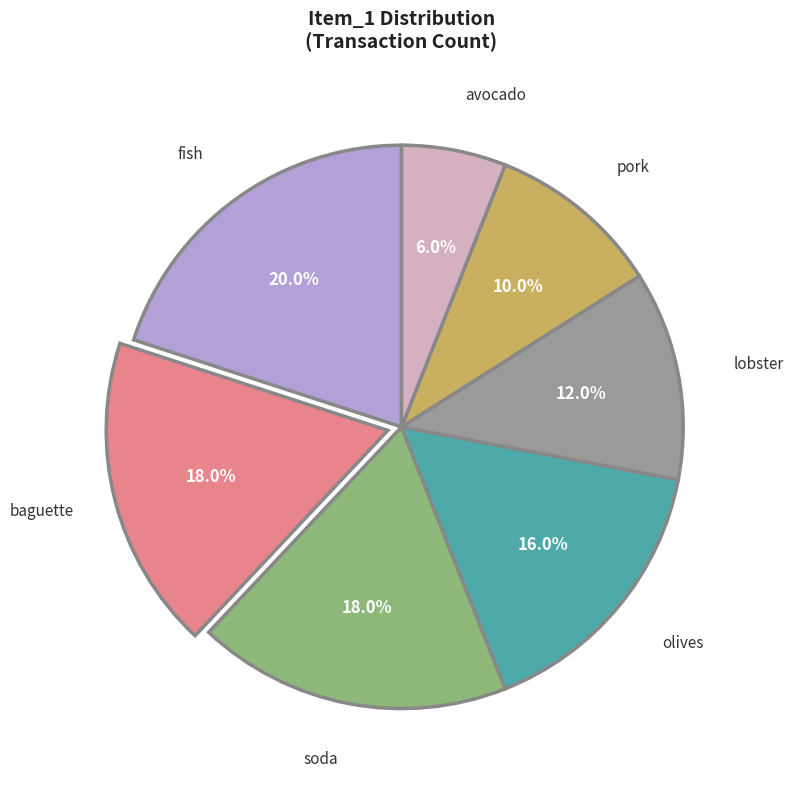

Combined, do avocado and pork account for over 50%?

No